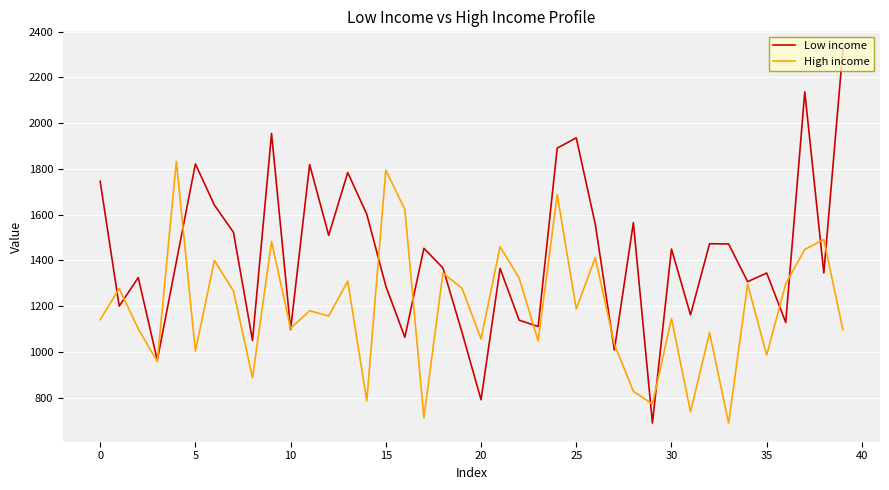

List the series in order of their peak value, lowest first.

High income, Low income